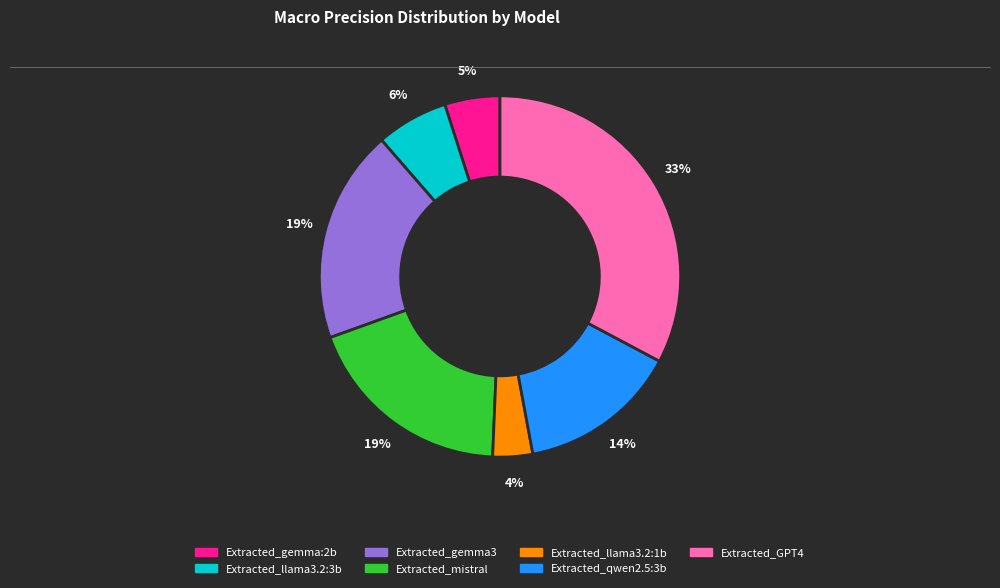

Is Extracted_llama3.2:1b the majority of the pie?

No